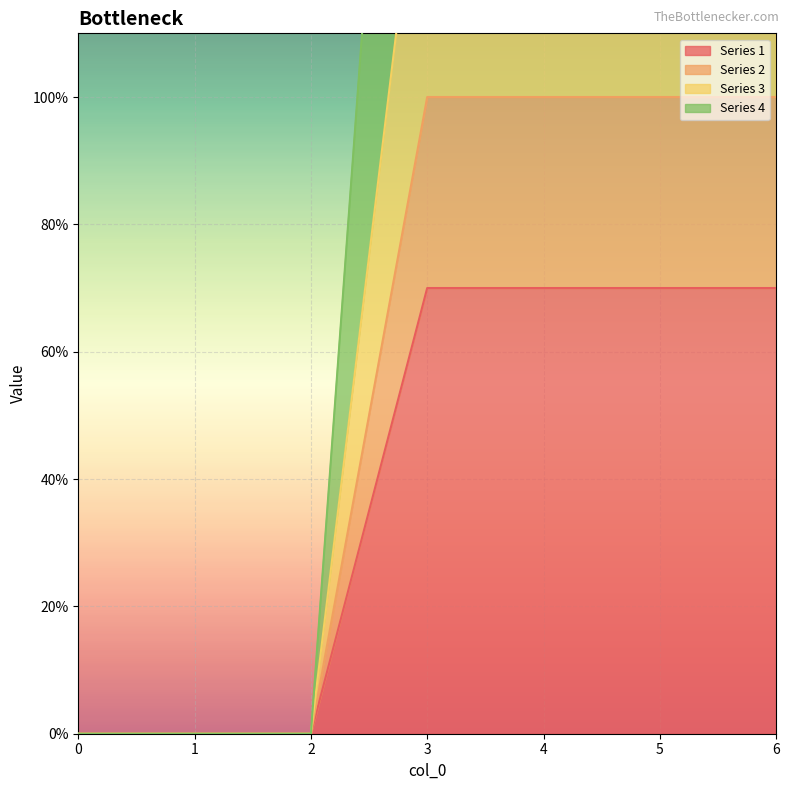

The Series 1 series shows 70 at 3. True or false?

True